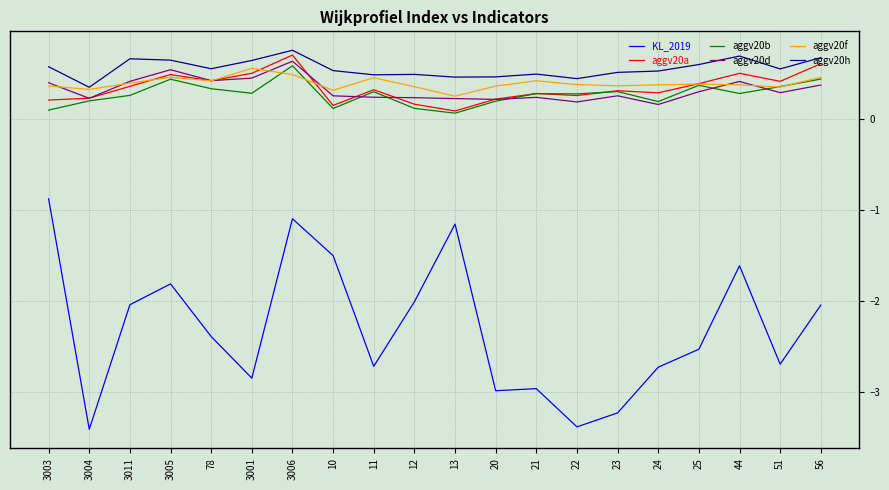

What is the difference between the second highest and minimum values in the aggv20f series?

0.2